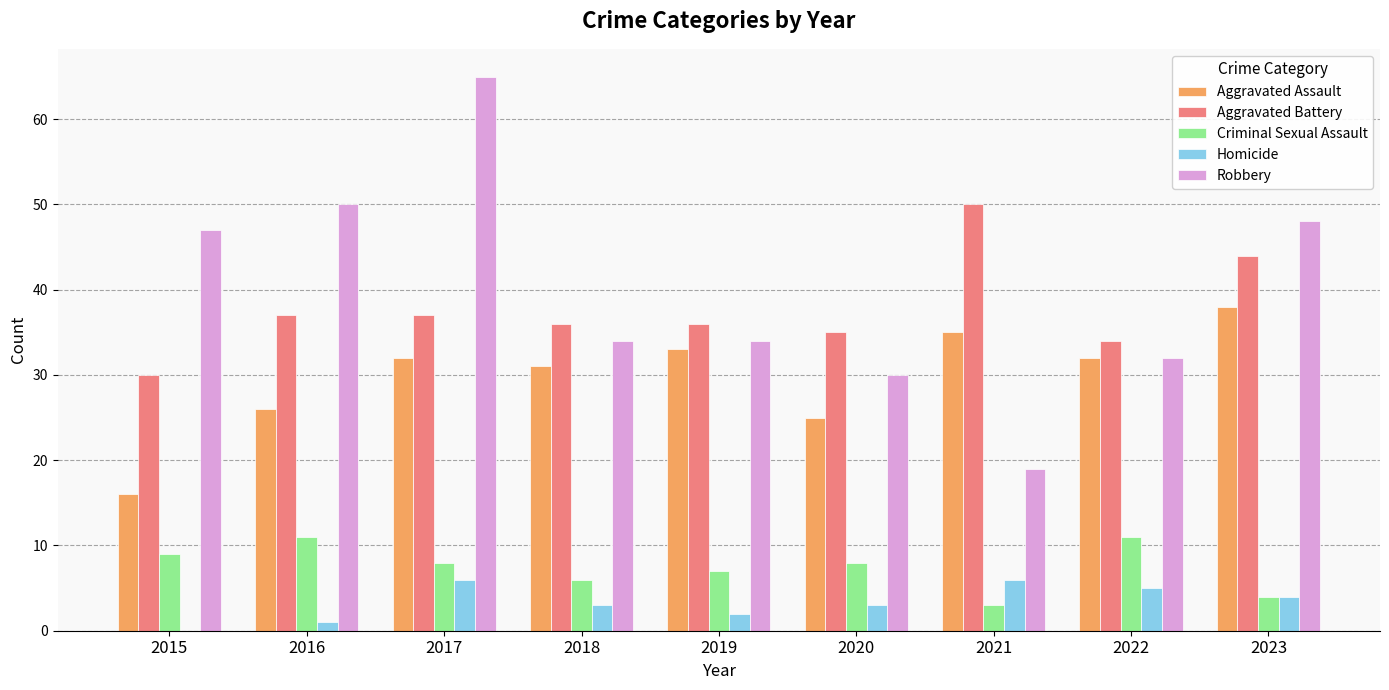

How many series are shown in this chart?

5